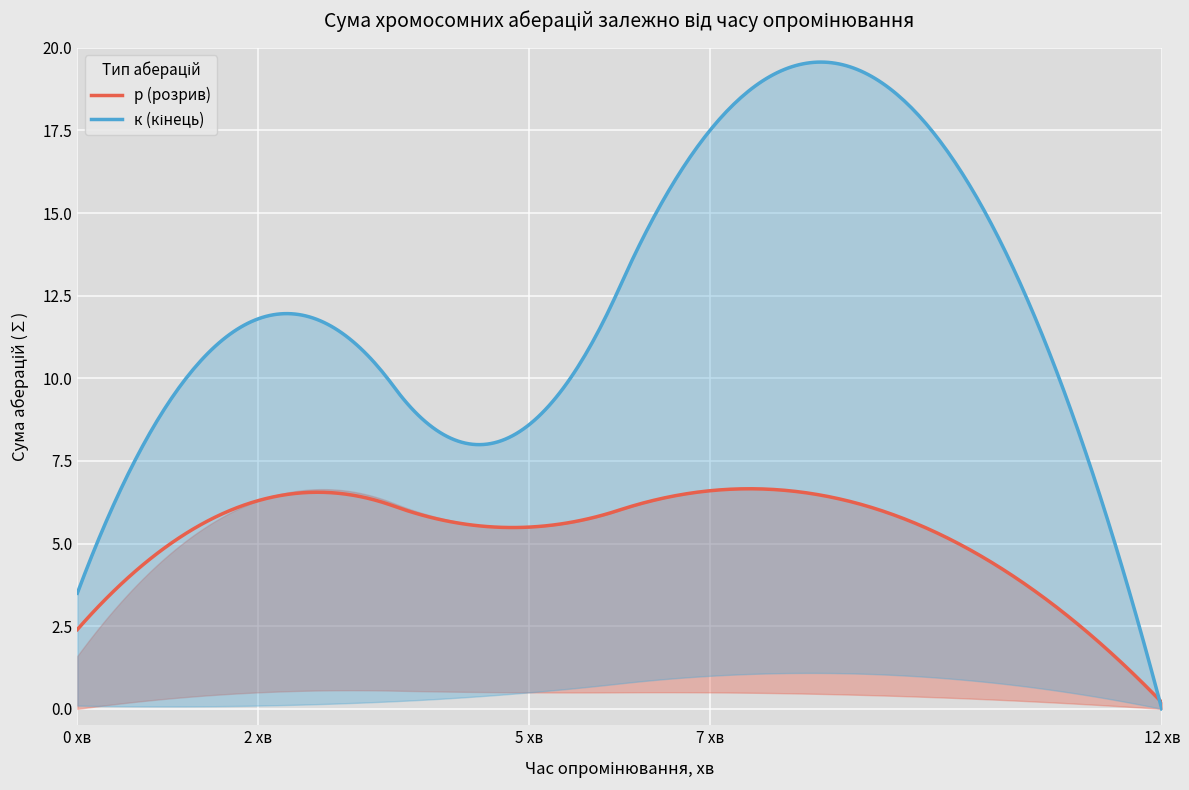

What is the label of the 1st point from the right?

12 хв